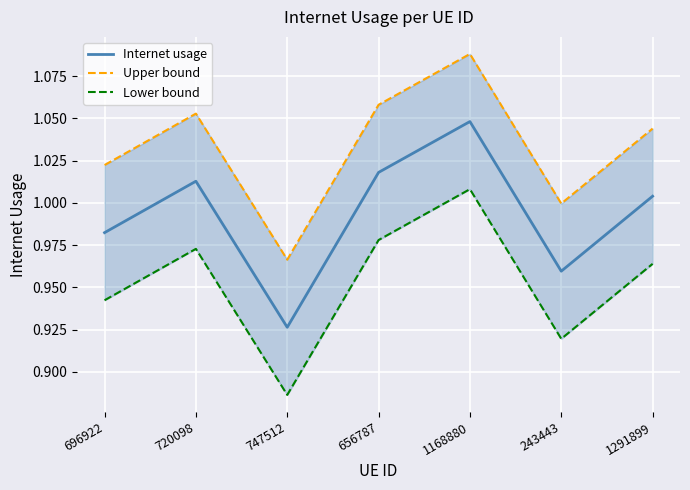

Rank the series by their maximum value, from lowest to highest.

Lower bound, Internet usage, Upper bound